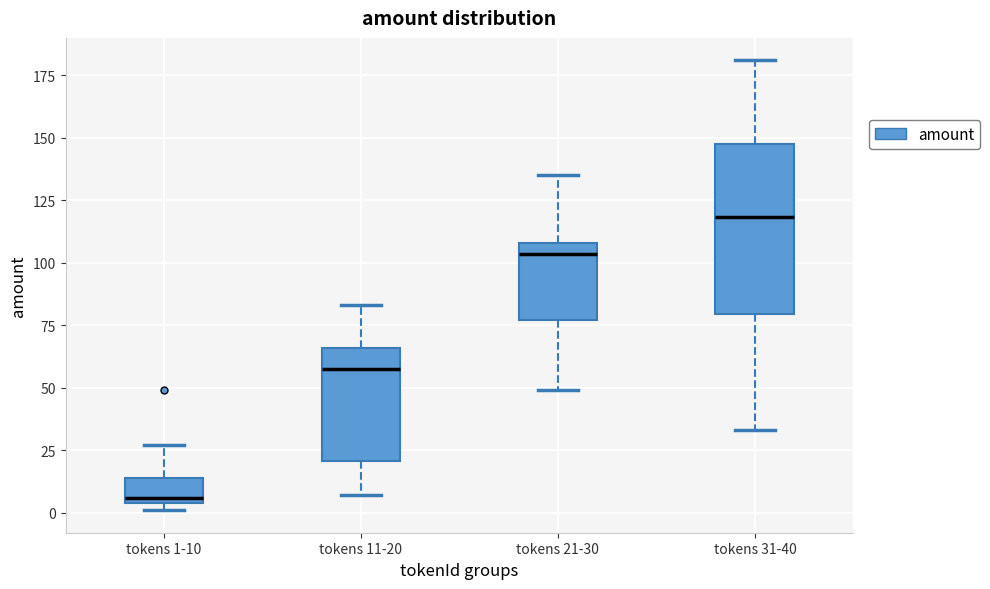

Reading left to right, transcribe this box plot: for each box, give where its median line is, the range the box spans, and where its two whiskers end, as read against the y-axis. The values are not printed on the chart, so give them approximately, as read against the axis.

tokens 1-10: median 5 (just above the box's lower edge), box 5 to 15, whiskers 0 to 25
tokens 11-20: median 60, box 20 to 65, whiskers 5 to 85
tokens 21-30: median 105, box 75 to 110, whiskers 50 to 135
tokens 31-40: median 120, box 80 to 150, whiskers 35 to 180